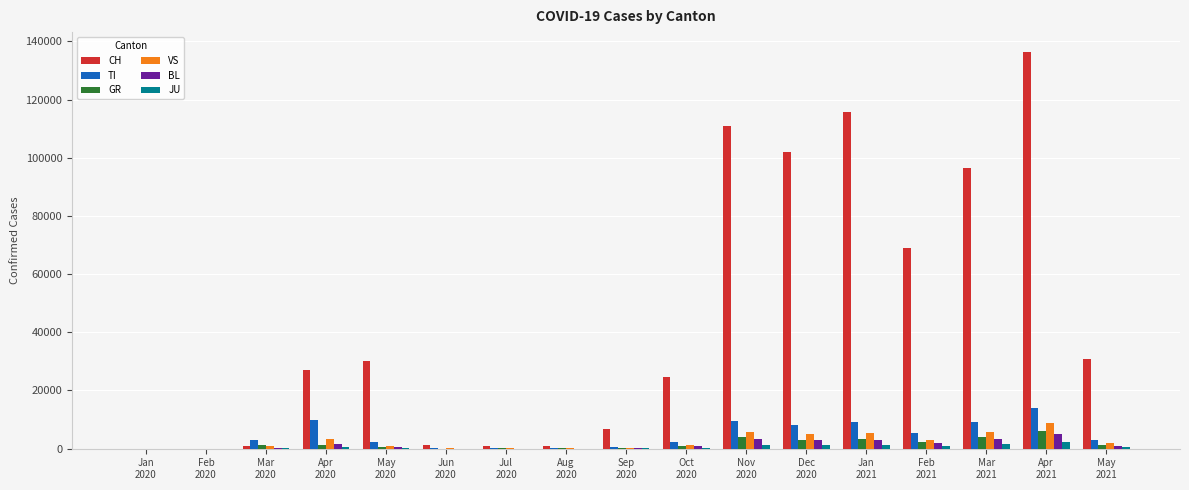

What is the approximate value of TI at Jan
2021?

9178